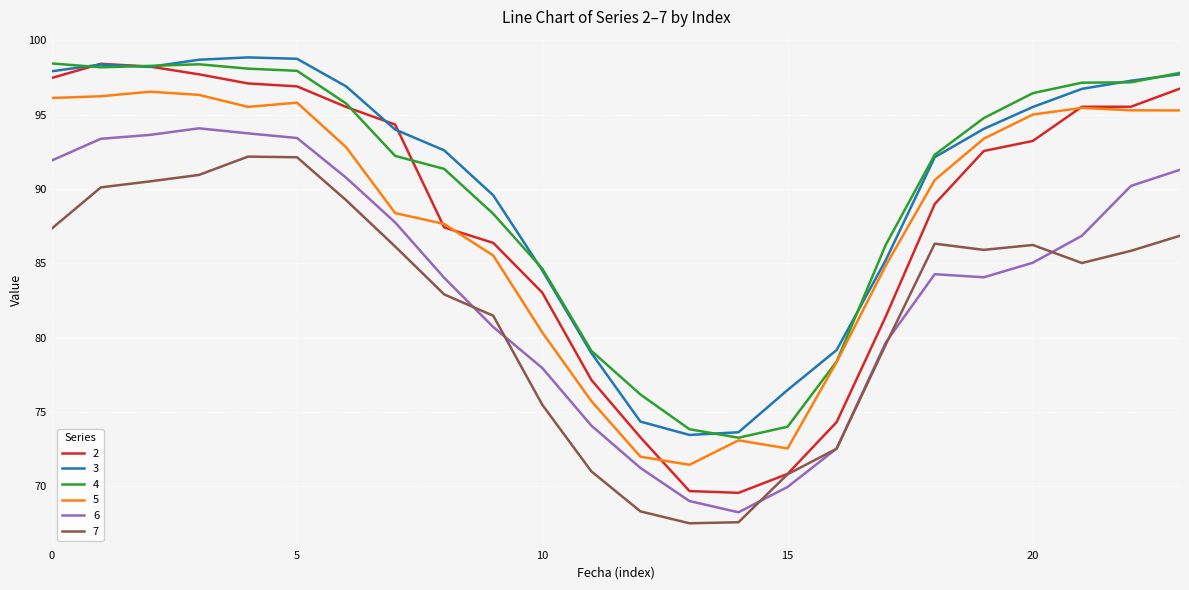

Which series has the largest range (max minus min)?

2